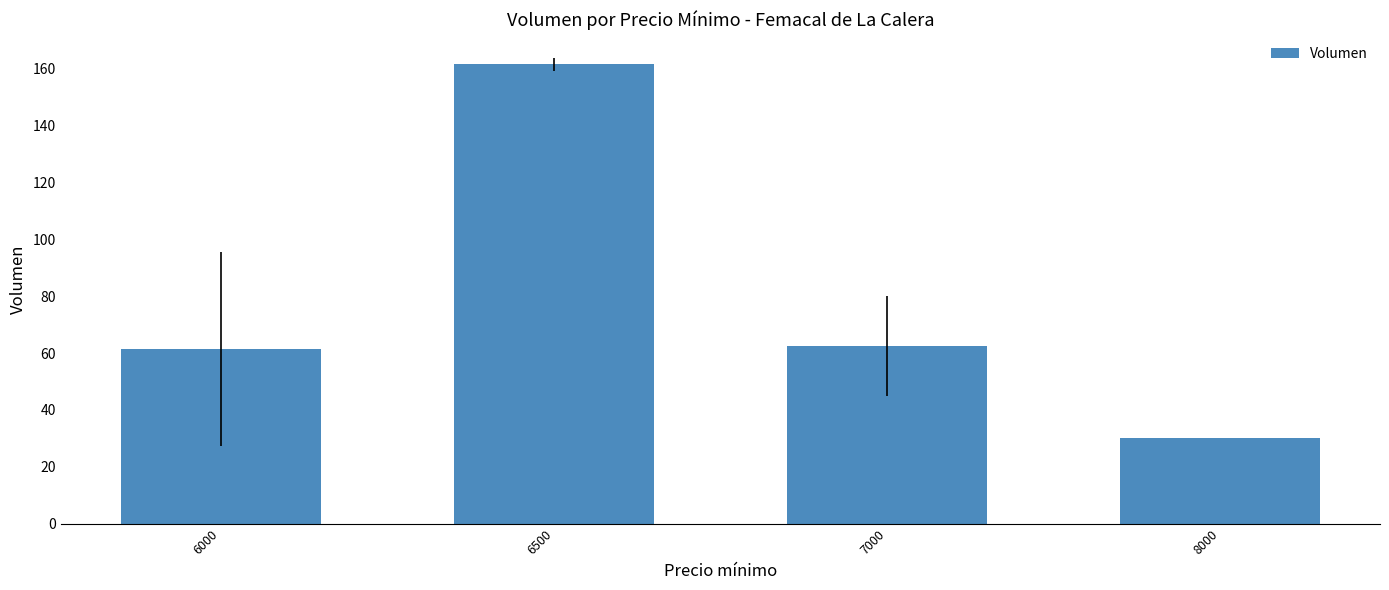

How many series are shown in this chart?

1